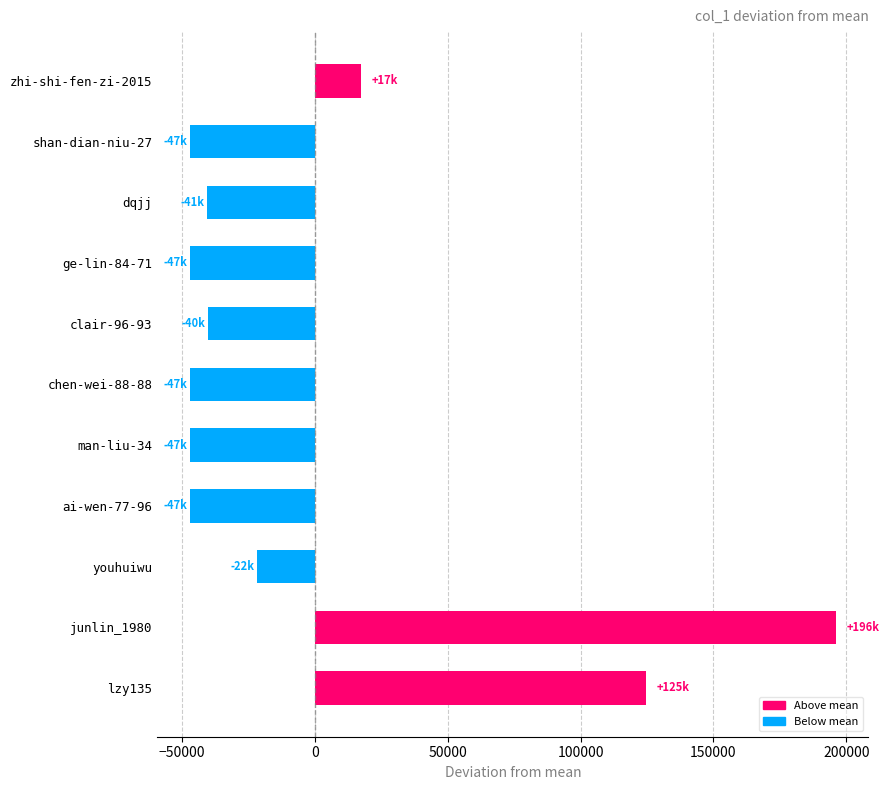

The value at man-liu-34 is -47108.5. True or false?

True